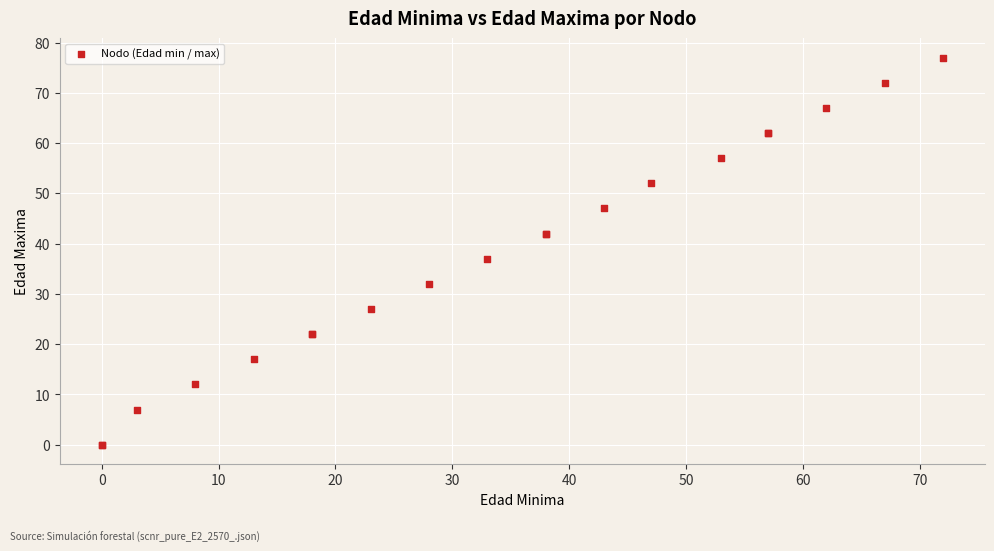

What Y value in the scatter plot is closest to 38?

37